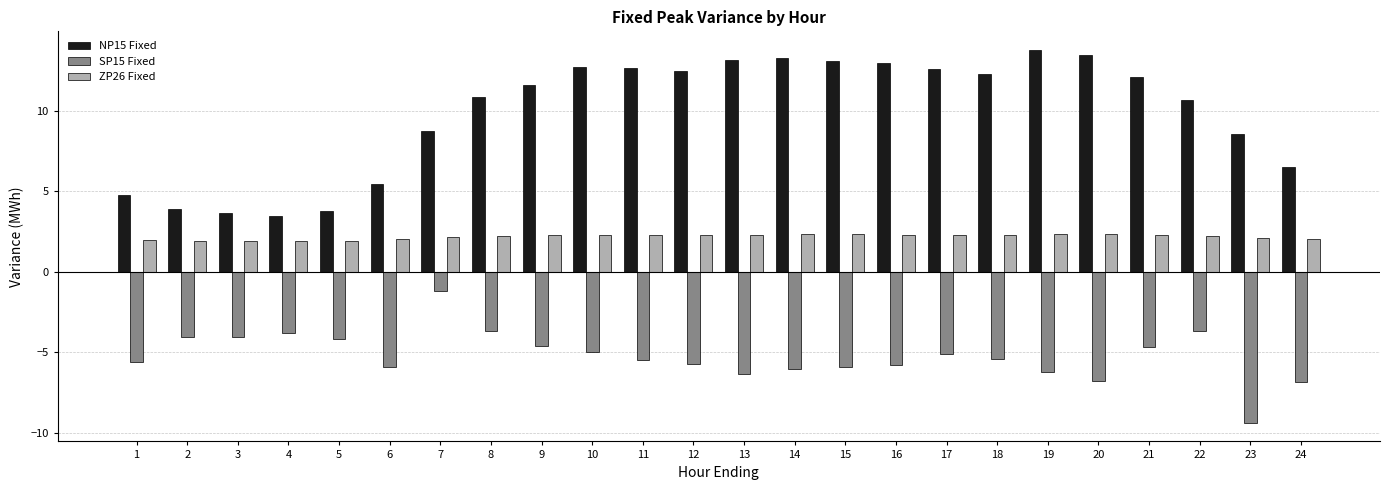

What is the spread (max minus min) of values at 1?

10.3